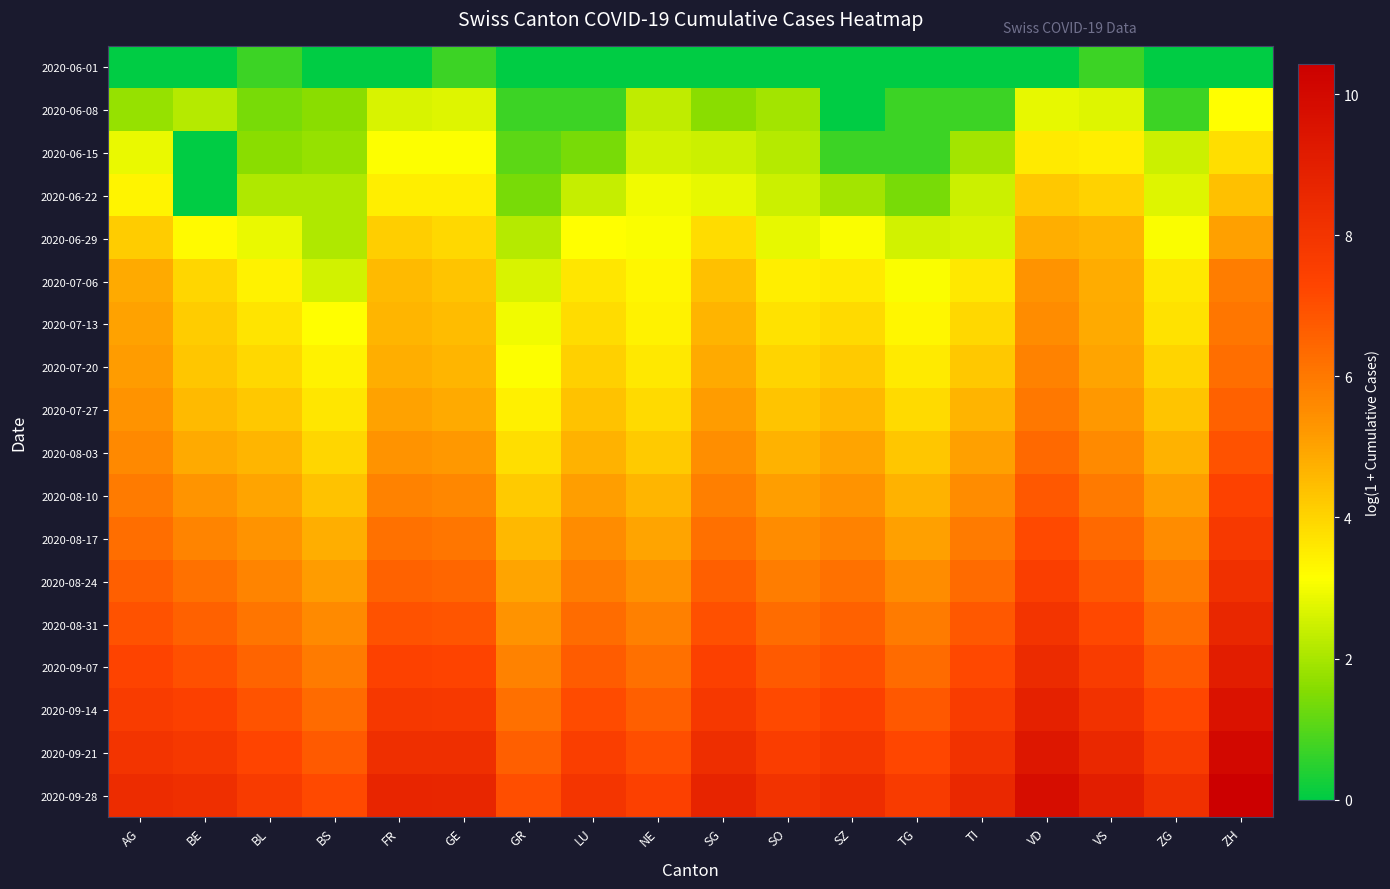

Reading left to right, extract all data points from this chart.

2020-06-01: AG=0.0	BE=0.0	BL=0.7	BS=0.0	FR=0.0	GE=0.7	GR=0.0	LU=0.0	NE=0.0	SG=0.0	SO=0.0	SZ=0.0	TG=0.0	TI=0.0	VD=0.0	VS=0.7	ZG=0.0	ZH=0.0
2020-06-08: AG=1.8	BE=2.2	BL=1.4	BS=1.6	FR=2.6	GE=2.7	GR=0.7	LU=0.7	NE=2.3	SG=1.6	SO=1.9	SZ=0.0	TG=0.7	TI=0.7	VD=2.8	VS=2.7	ZG=0.7	ZH=3.2
2020-06-15: AG=2.9	BE=0.0	BL=1.6	BS=1.8	FR=3.1	GE=3.1	GR=1.1	LU=1.4	NE=2.6	SG=2.5	SO=2.2	SZ=0.7	TG=0.7	TI=1.9	VD=3.6	VS=3.5	ZG=2.5	ZH=3.8
2020-06-22: AG=3.4	BE=0.0	BL=2.1	BS=2.1	FR=3.5	GE=3.5	GR=1.4	LU=2.4	NE=2.9	SG=2.8	SO=2.5	SZ=1.9	TG=1.4	TI=2.5	VD=4.3	VS=4.0	ZG=2.7	ZH=4.4
2020-06-29: AG=4.2	BE=3.3	BL=2.9	BS=2.1	FR=4.1	GE=4.0	GR=2.2	LU=3.2	NE=3.1	SG=3.9	SO=2.8	SZ=3.1	TG=2.6	TI=2.6	VD=4.8	VS=4.6	ZG=3.1	ZH=5.1
2020-07-06: AG=4.9	BE=4.0	BL=3.4	BS=2.6	FR=4.6	GE=4.3	GR=2.6	LU=3.6	NE=3.3	SG=4.4	SO=3.5	SZ=3.6	TG=3.1	TI=3.6	VD=5.3	VS=4.8	ZG=3.6	ZH=5.9
2020-07-13: AG=5.0	BE=4.2	BL=3.7	BS=3.2	FR=4.6	GE=4.5	GR=2.9	LU=3.9	NE=3.4	SG=4.7	SO=3.7	SZ=3.9	TG=3.3	TI=3.9	VD=5.5	VS=4.9	ZG=3.7	ZH=6.1
2020-07-20: AG=5.2	BE=4.3	BL=3.9	BS=3.4	FR=4.8	GE=4.6	GR=3.1	LU=4.1	NE=3.6	SG=4.9	SO=4.0	SZ=4.2	TG=3.6	TI=4.3	VD=5.8	VS=5.0	ZG=4.0	ZH=6.3
2020-07-27: AG=5.4	BE=4.5	BL=4.3	BS=3.6	FR=5.0	GE=4.9	GR=3.4	LU=4.4	NE=3.9	SG=5.2	SO=4.3	SZ=4.6	TG=3.9	TI=4.7	VD=6.0	VS=5.2	ZG=4.3	ZH=6.6
2020-08-03: AG=5.6	BE=4.9	BL=4.6	BS=4.0	FR=5.4	GE=5.2	GR=3.8	LU=4.7	NE=4.2	SG=5.5	SO=4.7	SZ=5.0	TG=4.3	TI=5.1	VD=6.4	VS=5.6	ZG=4.7	ZH=7.0
2020-08-10: AG=5.9	BE=5.3	BL=5.0	BS=4.4	FR=5.8	GE=5.6	GR=4.2	LU=5.1	NE=4.6	SG=5.8	SO=5.1	SZ=5.4	TG=4.7	TI=5.5	VD=6.8	VS=6.0	ZG=5.1	ZH=7.4
2020-08-17: AG=6.3	BE=5.7	BL=5.4	BS=4.8	FR=6.2	GE=6.0	GR=4.6	LU=5.5	NE=5.0	SG=6.2	SO=5.5	SZ=5.8	TG=5.1	TI=5.9	VD=7.2	VS=6.4	ZG=5.5	ZH=7.8
2020-08-24: AG=6.6	BE=6.2	BL=5.7	BS=5.2	FR=6.6	GE=6.4	GR=5.0	LU=5.9	NE=5.4	SG=6.6	SO=5.9	SZ=6.2	TG=5.5	TI=6.3	VD=7.6	VS=6.8	ZG=5.9	ZH=8.2
2020-08-31: AG=7.0	BE=6.6	BL=6.1	BS=5.5	FR=7.0	GE=6.9	GR=5.4	LU=6.3	NE=5.8	SG=7.0	SO=6.3	SZ=6.6	TG=5.9	TI=6.8	VD=8.0	VS=7.2	ZG=6.3	ZH=8.6
2020-09-07: AG=7.3	BE=7.0	BL=6.5	BS=5.9	FR=7.4	GE=7.3	GR=5.8	LU=6.7	NE=6.2	SG=7.4	SO=6.7	SZ=7.0	TG=6.3	TI=7.2	VD=8.4	VS=7.7	ZG=6.8	ZH=9.1
2020-09-14: AG=7.7	BE=7.4	BL=6.9	BS=6.3	FR=7.8	GE=7.8	GR=6.2	LU=7.1	NE=6.6	SG=7.9	SO=7.2	SZ=7.4	TG=6.8	TI=7.7	VD=8.9	VS=8.1	ZG=7.2	ZH=9.5
2020-09-21: AG=8.0	BE=7.9	BL=7.3	BS=6.7	FR=8.3	GE=8.2	GR=6.6	LU=7.6	NE=7.0	SG=8.3	SO=7.6	SZ=7.9	TG=7.2	TI=8.1	VD=9.4	VS=8.6	ZG=7.7	ZH=10.0
2020-09-28: AG=8.4	BE=8.3	BL=7.7	BS=7.2	FR=8.7	GE=8.7	GR=7.0	LU=8.0	NE=7.5	SG=8.7	SO=8.0	SZ=8.3	TG=7.7	TI=8.5	VD=9.8	VS=9.0	ZG=8.2	ZH=10.4